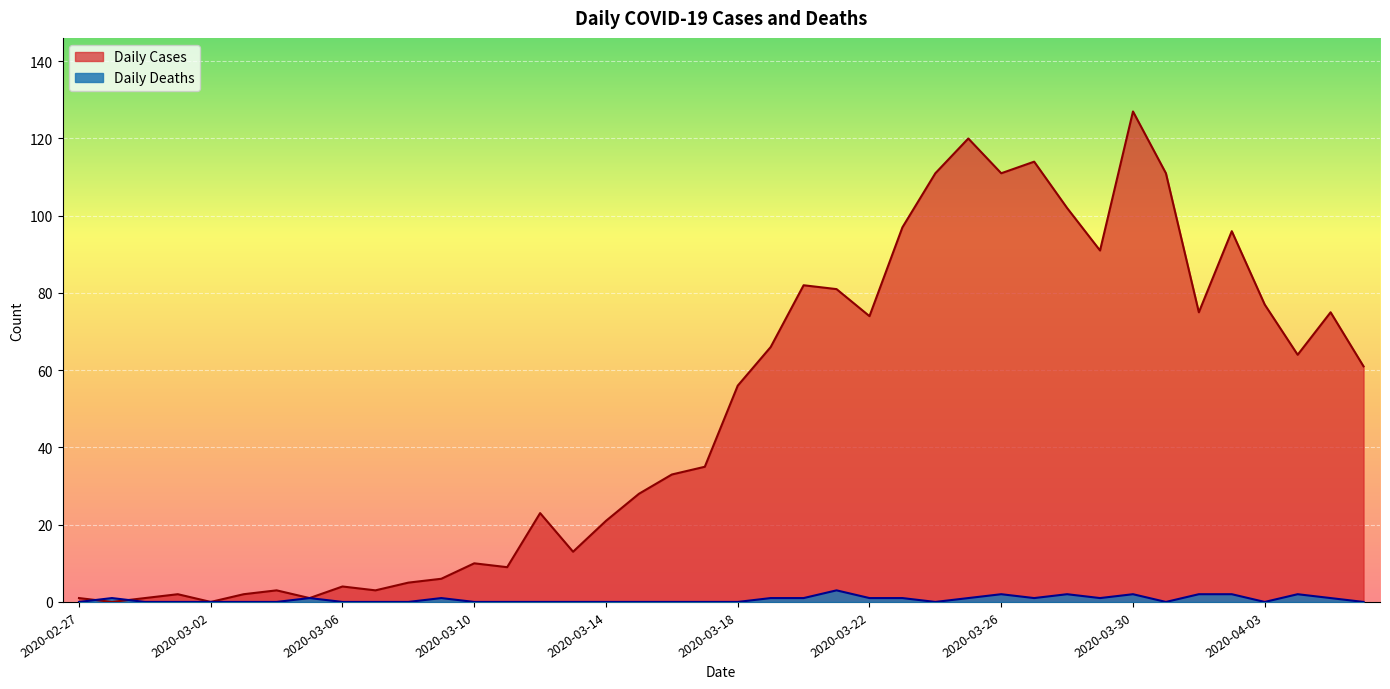

At which label does Daily Cases reach its minimum?

2020-02-28